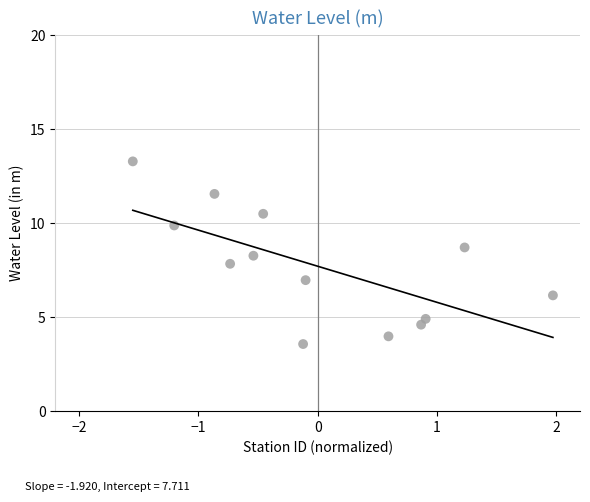

What is the range of Y values (max minus min)?

9.7